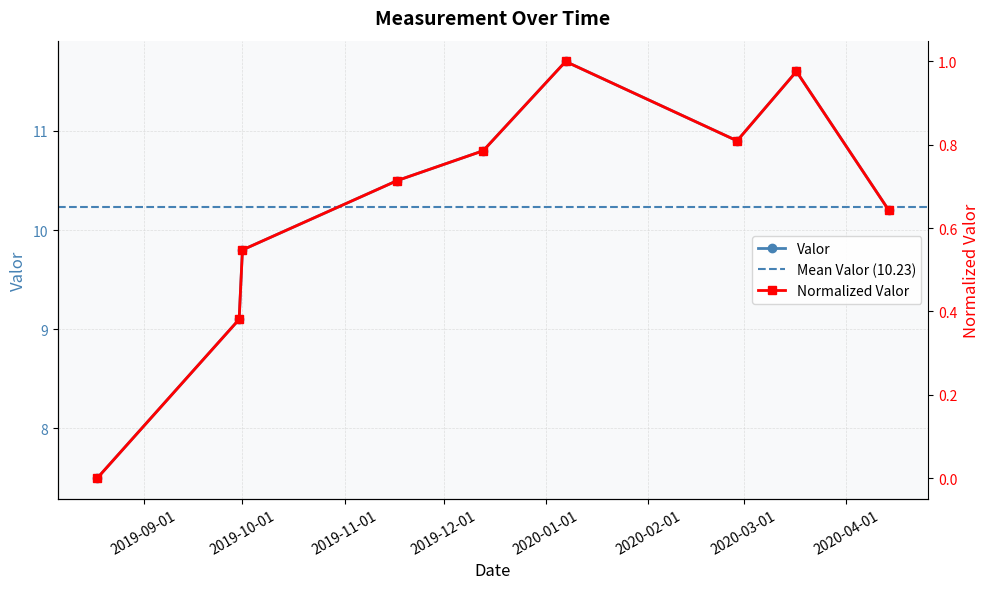

What is the difference between the maximum and minimum values?

4.2